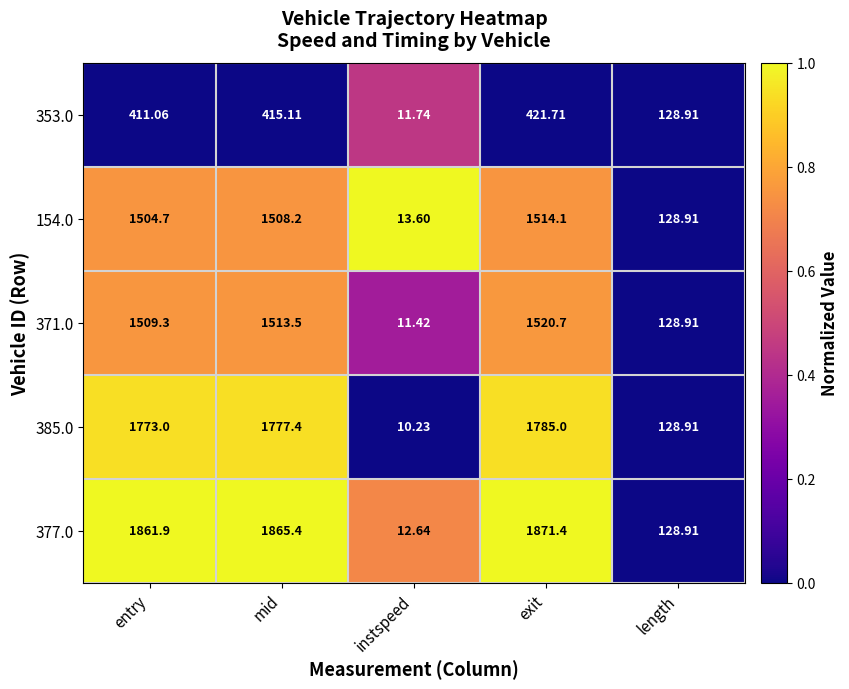

Which series has the largest total across all categories?

377.0